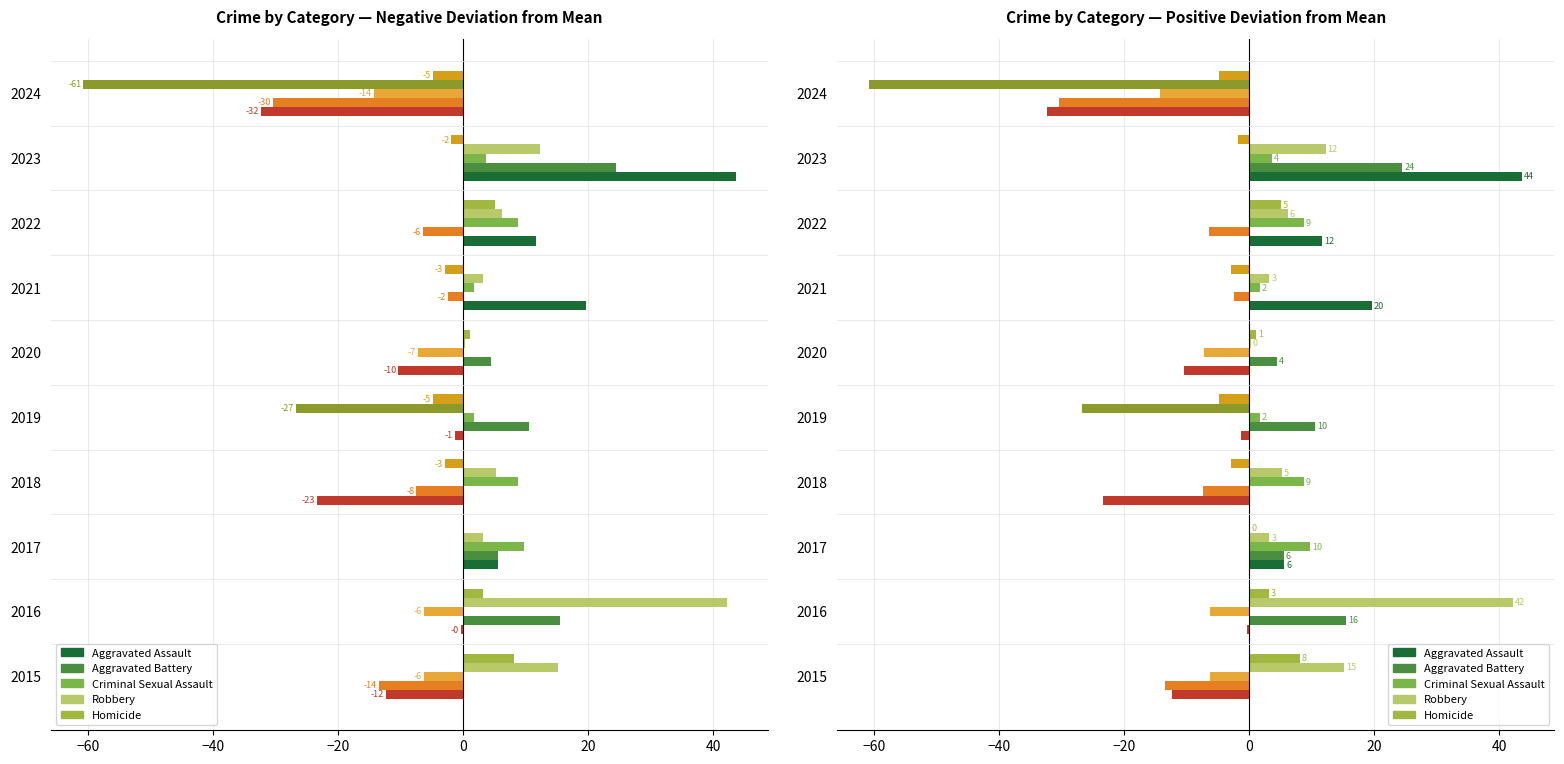

Does the chart contain stacked bars?

No